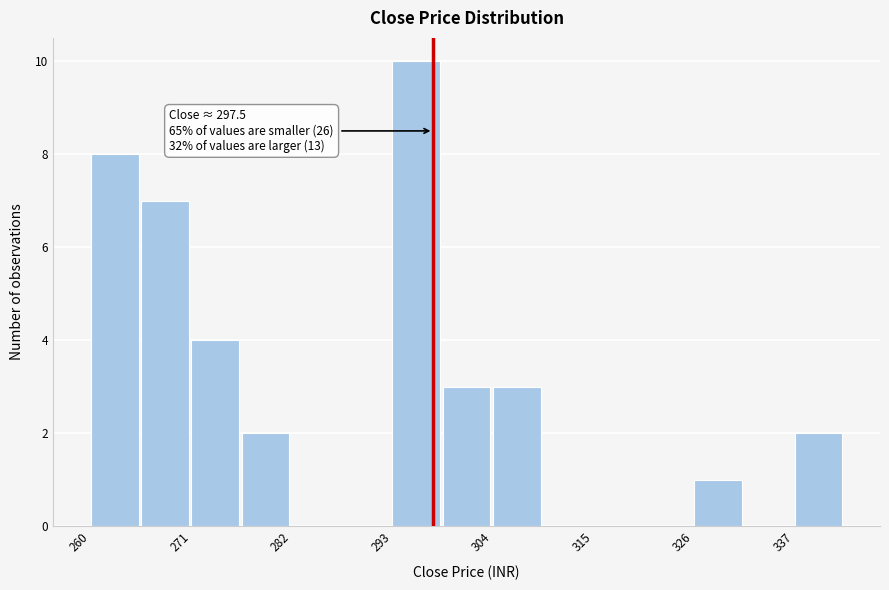

Read against the x-axis, roughly where is the centre of the tallest bar?

296